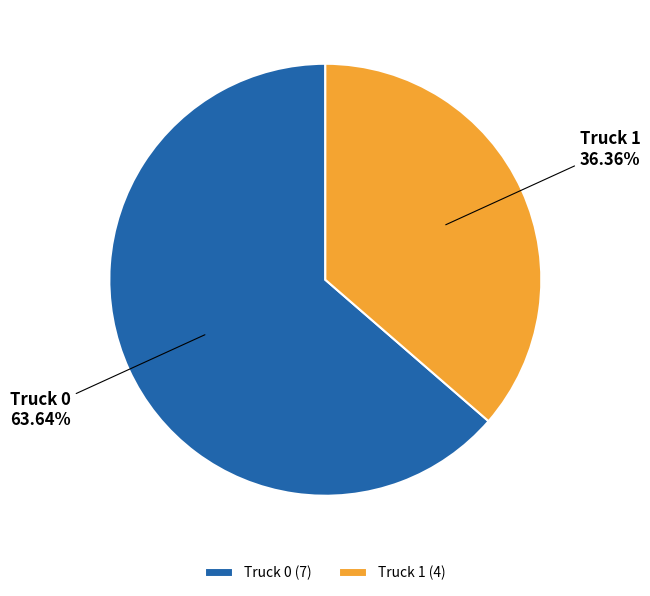

How much of the chart is everything except Truck 1?

63.6%